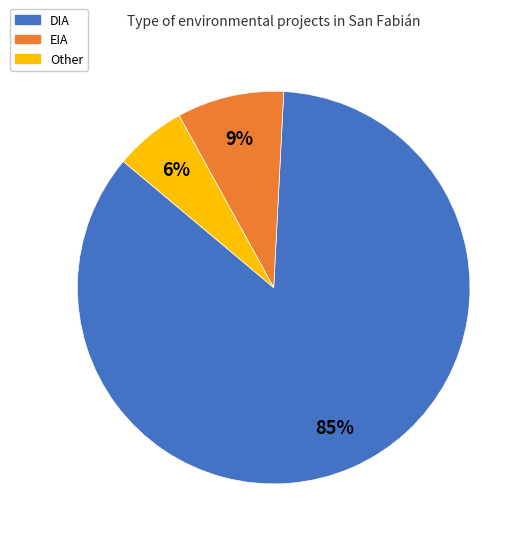

Which has a higher value, Other or DIA?

DIA